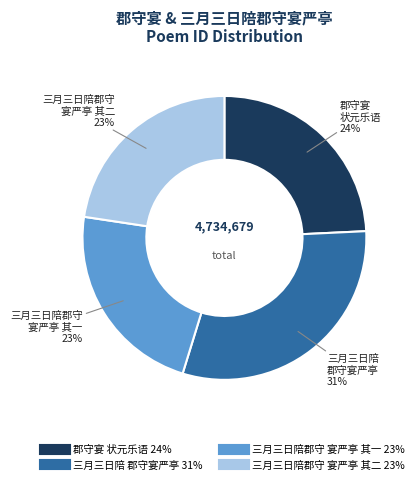

Is there a majority slice in this chart?

No